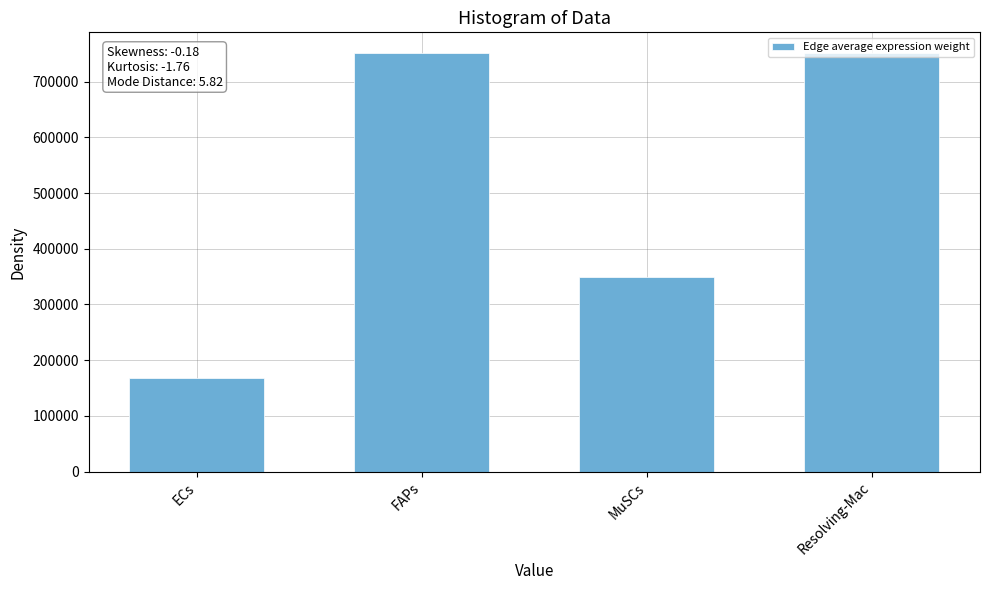

What is the ratio of the value at FAPs to the value at Resolving-Mac?

1.0